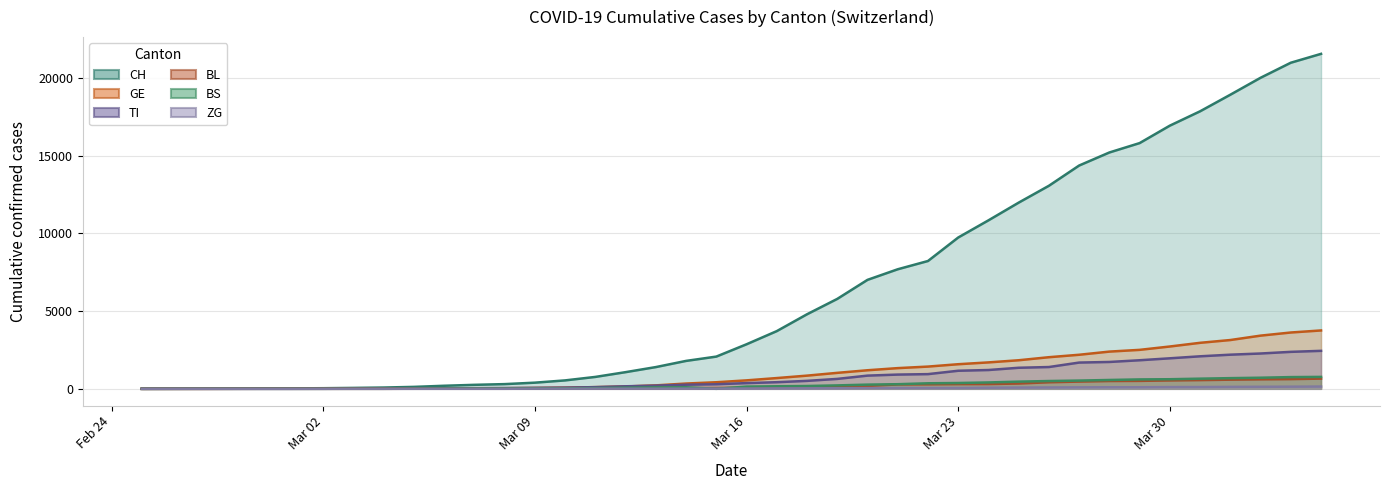

What are all the series names shown in the legend?

CH, GE, TI, BL, BS, ZG